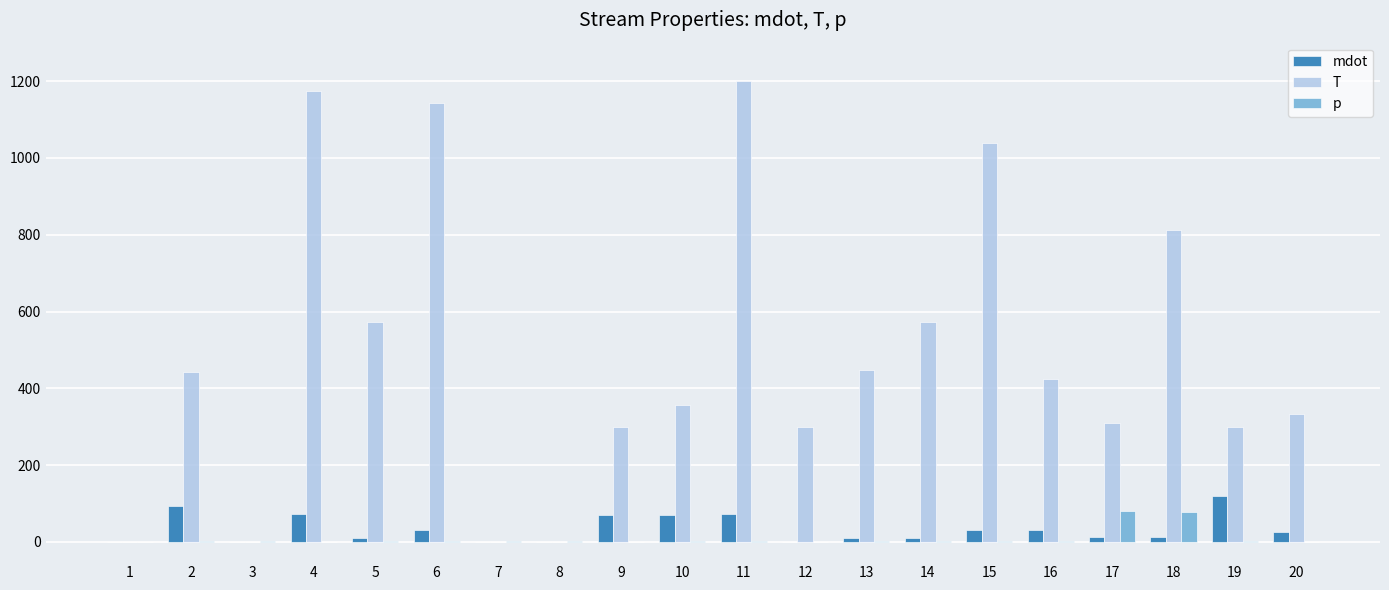

Which series has the largest total across all categories?

T